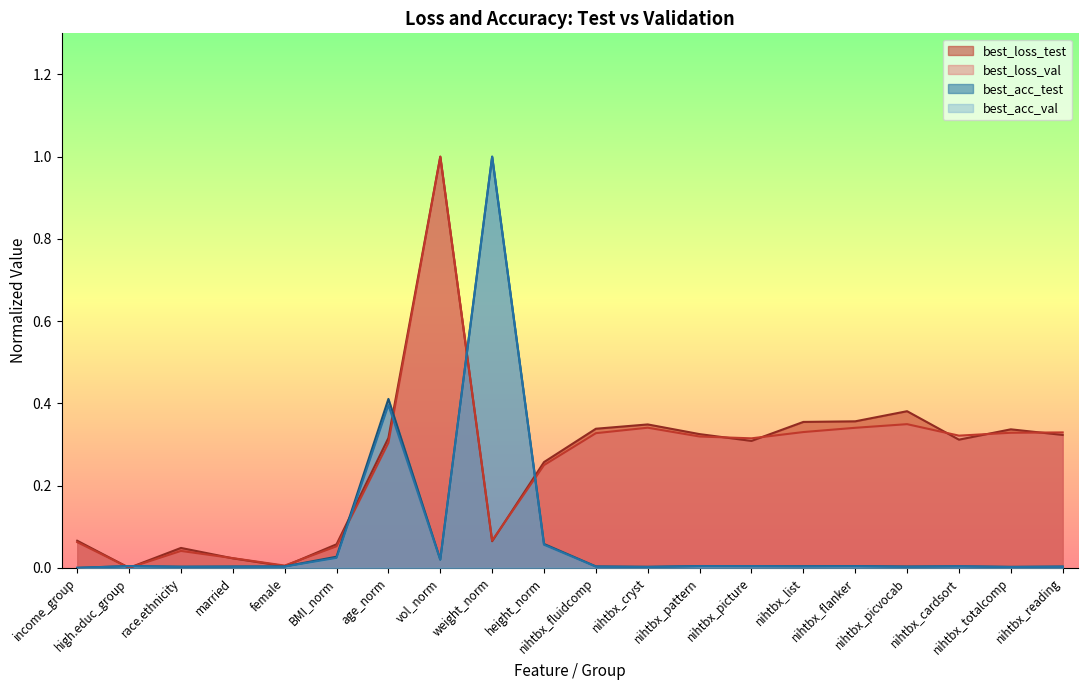

At how many categories does at least one series exceed 0?

20